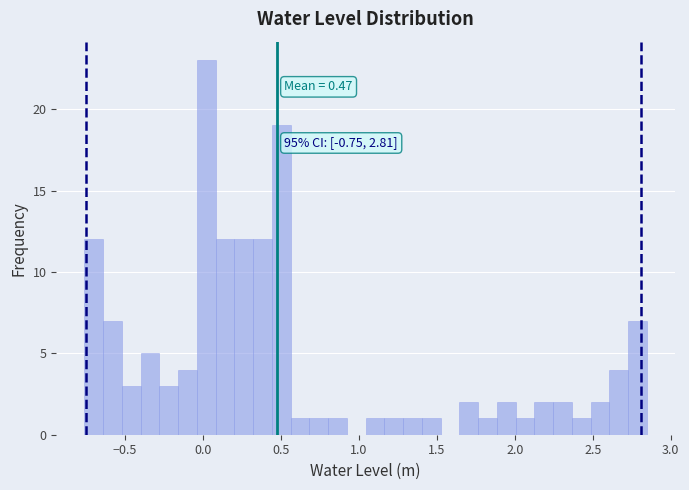

Around what value on the x-axis is the tallest bar? Give the approximate position of its centre, as read against the axis.

0.00